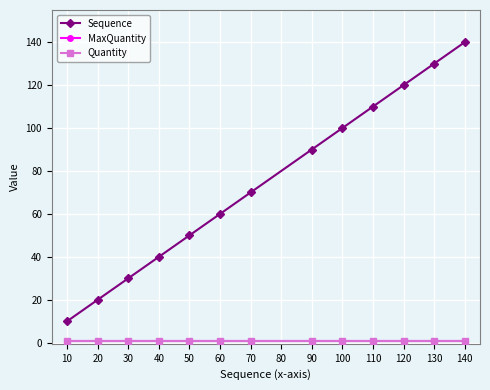

Is this an area chart (filled region under the line)?

No